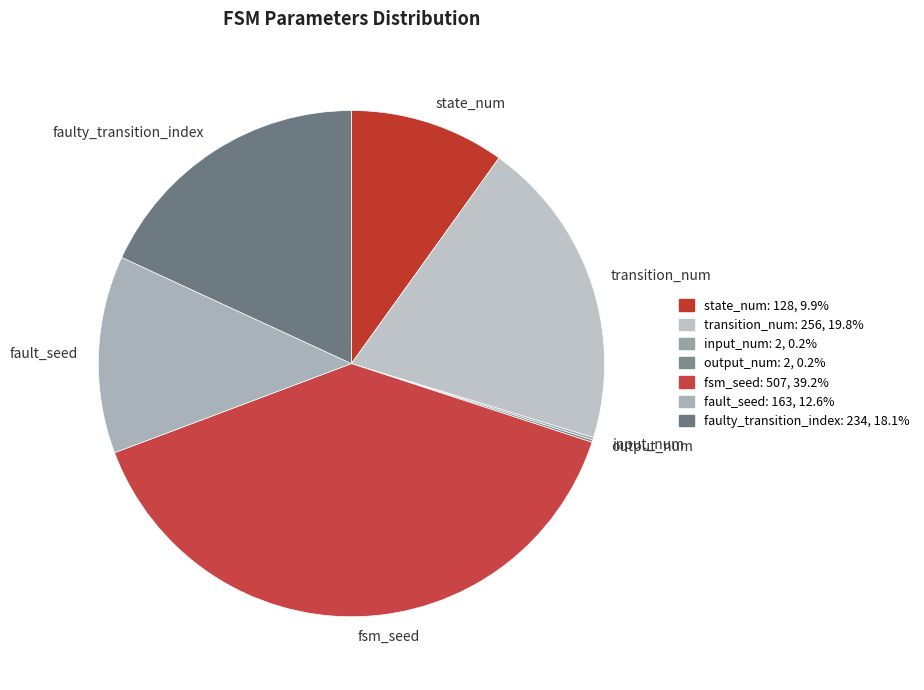

What is the ratio of the value at fault_seed to the value at faulty_transition_index?

0.7